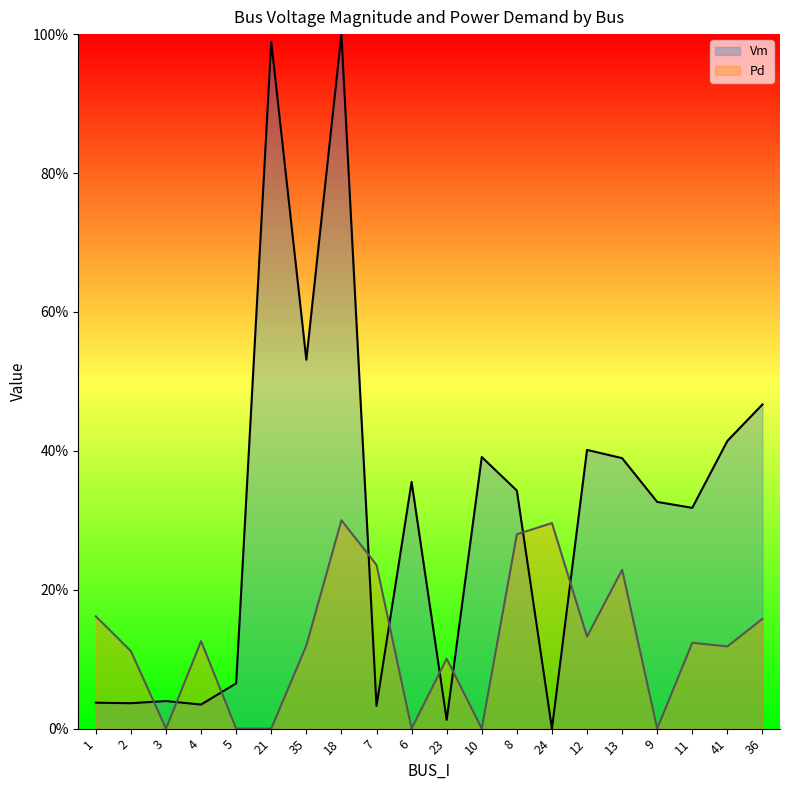

Reading left to right, list all the values displayed in this chart.

Vm: 1=0.0	2=0.0	3=0.0	4=0.0	5=0.1	21=1.0	35=0.5	18=1.0	7=0.0	6=0.4	23=0.0	10=0.4	8=0.3	24=0.0	12=0.4	13=0.4	9=0.3	11=0.3	41=0.4	36=0.5
Pd: 1=0.2	2=0.1	3=0.0	4=0.1	5=0.0	21=0.0	35=0.1	18=0.3	7=0.2	6=0.0	23=0.1	10=0.0	8=0.3	24=0.3	12=0.1	13=0.2	9=0.0	11=0.1	41=0.1	36=0.2